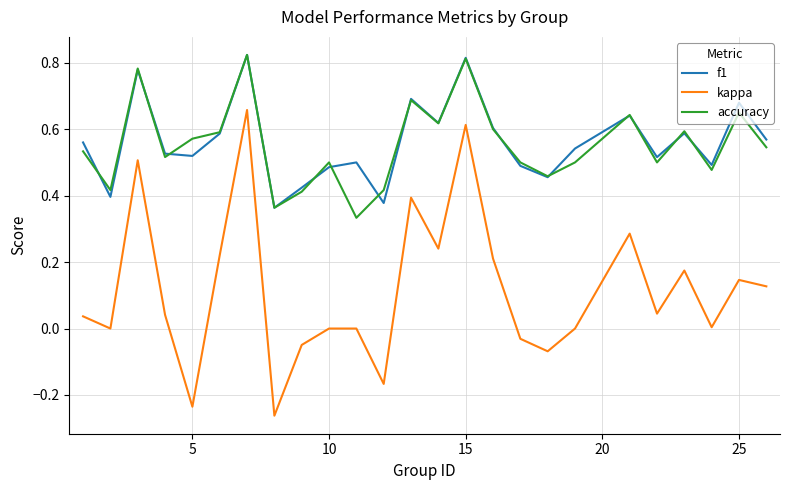

True or false: f1 and kappa cross at least once.

False